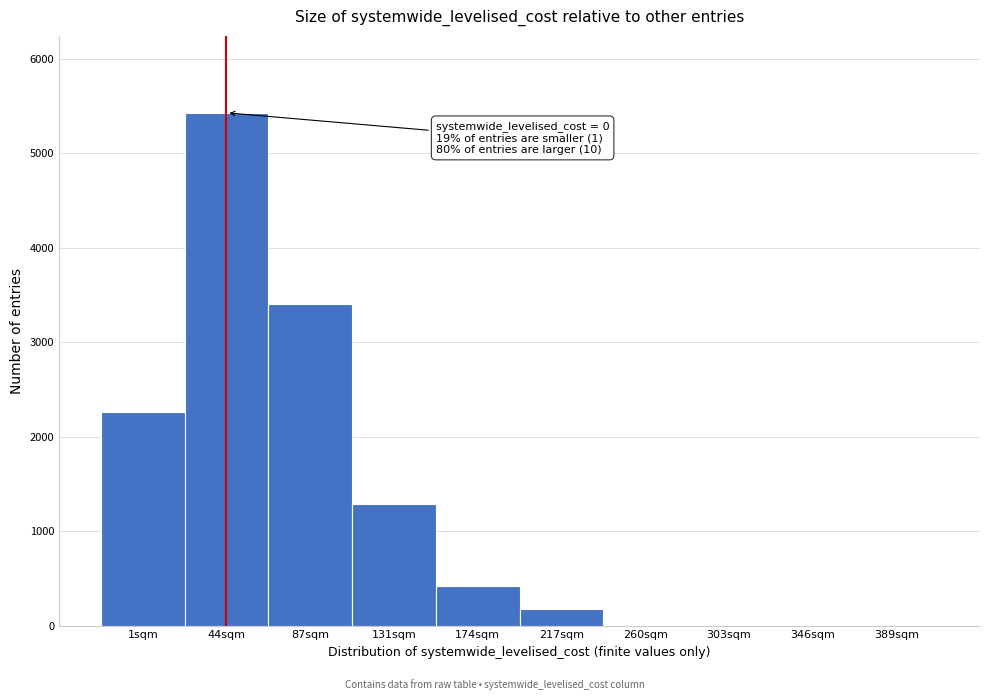

Reading left to right, transcribe all the data shown in this chart.

1sqm=2258	44sqm=5430	87sqm=3410	131sqm=1290	174sqm=420	217sqm=180	260sqm=0	303sqm=0	346sqm=0	389sqm=0